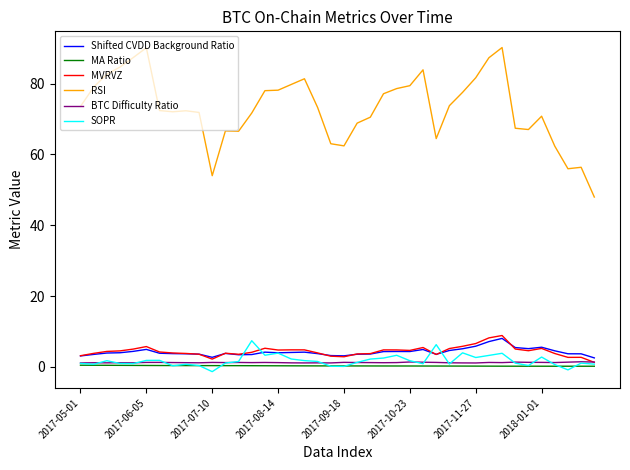

Which series has the largest total across all categories?

RSI